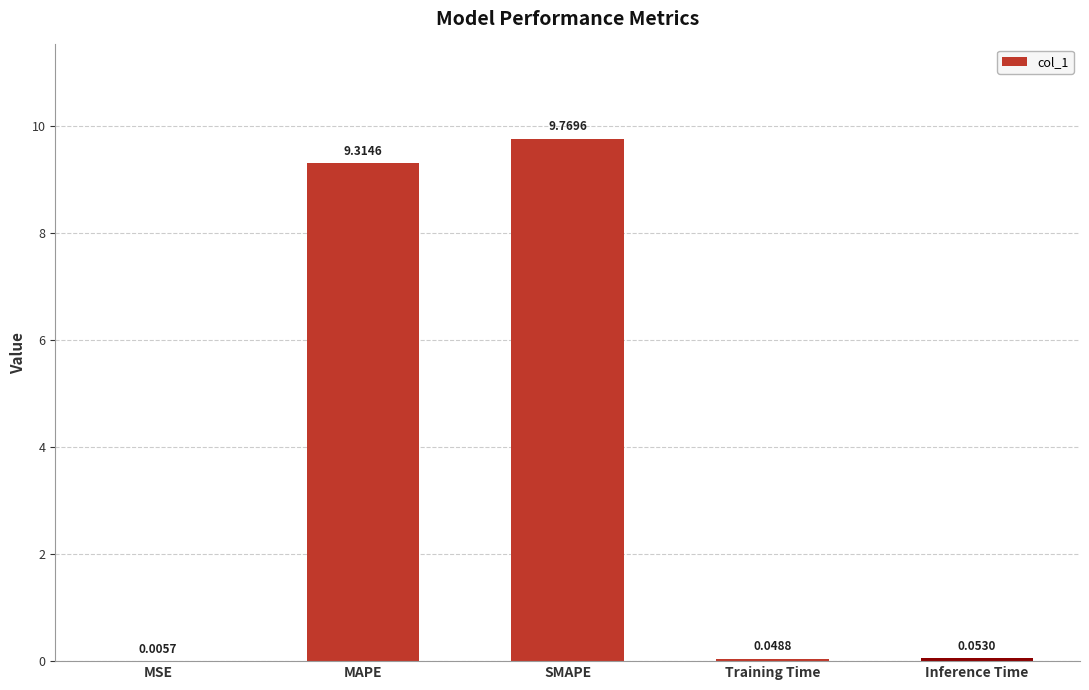

True or false: the data shows 13.7 at SMAPE.

False